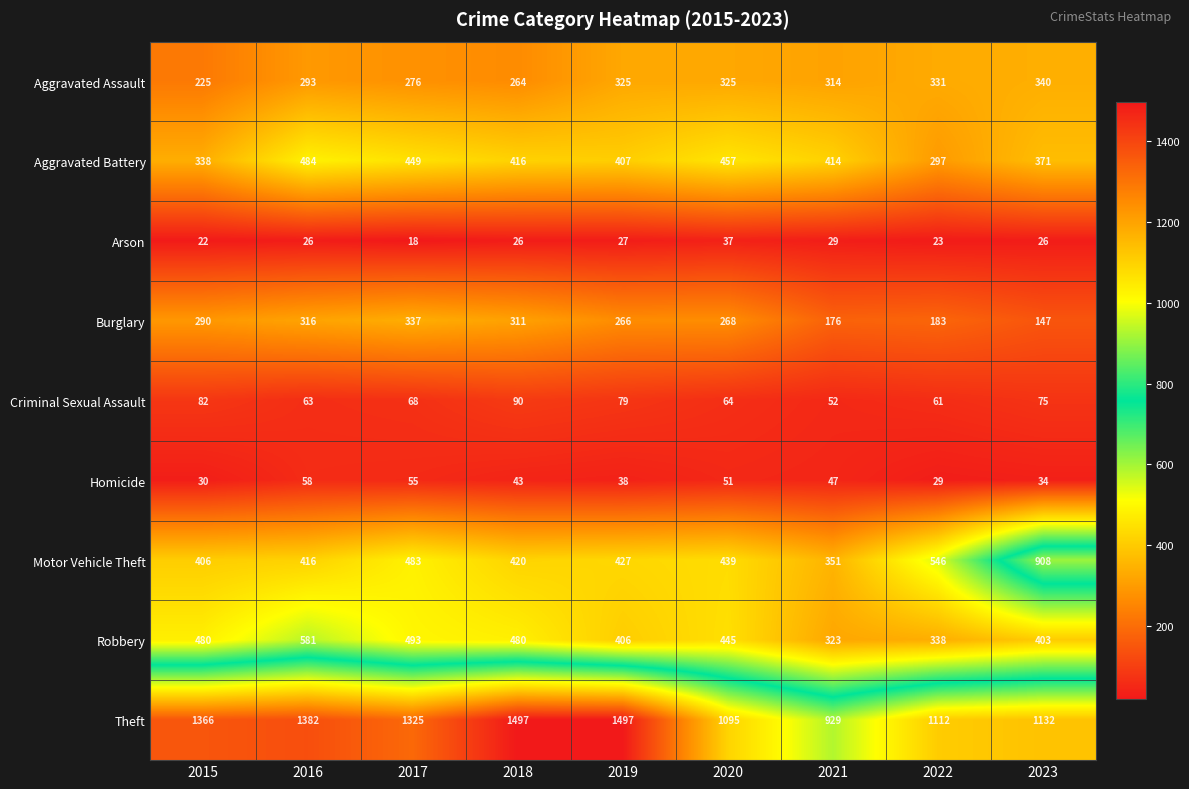

Which category has the highest value in the Aggravated Battery series?

2016